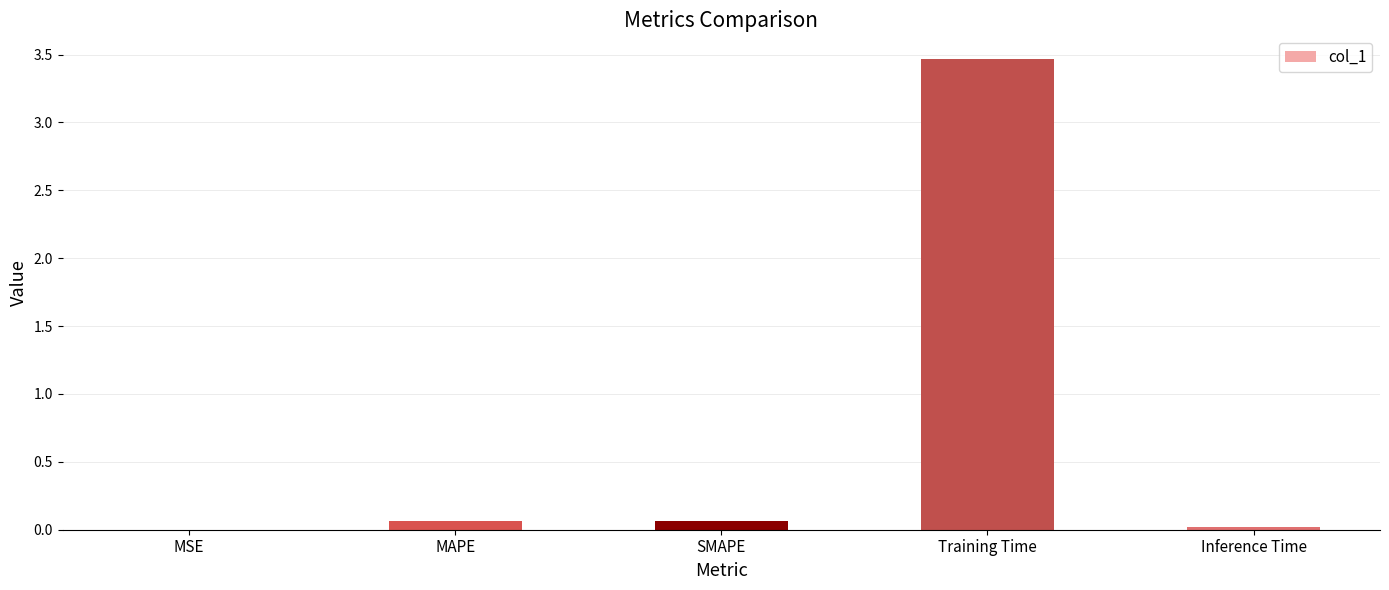

Are the bars grouped side by side (vs. stacked)?

No